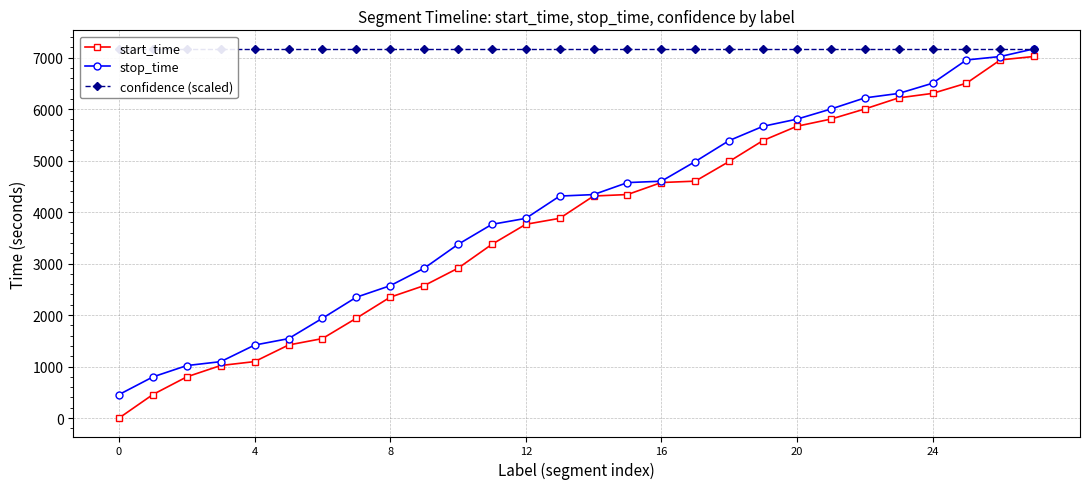

The value of stop_time at 8 is 1626. True or false?

False